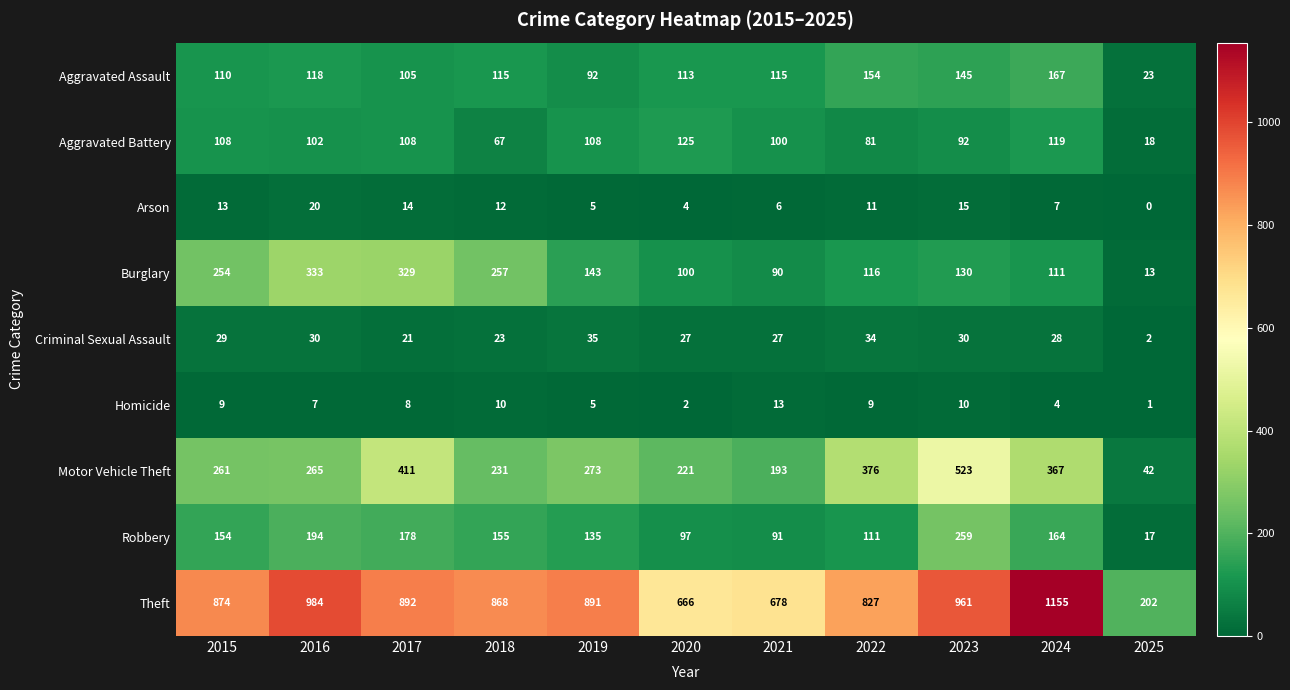

What is the sum of all Aggravated Assault values?

1257